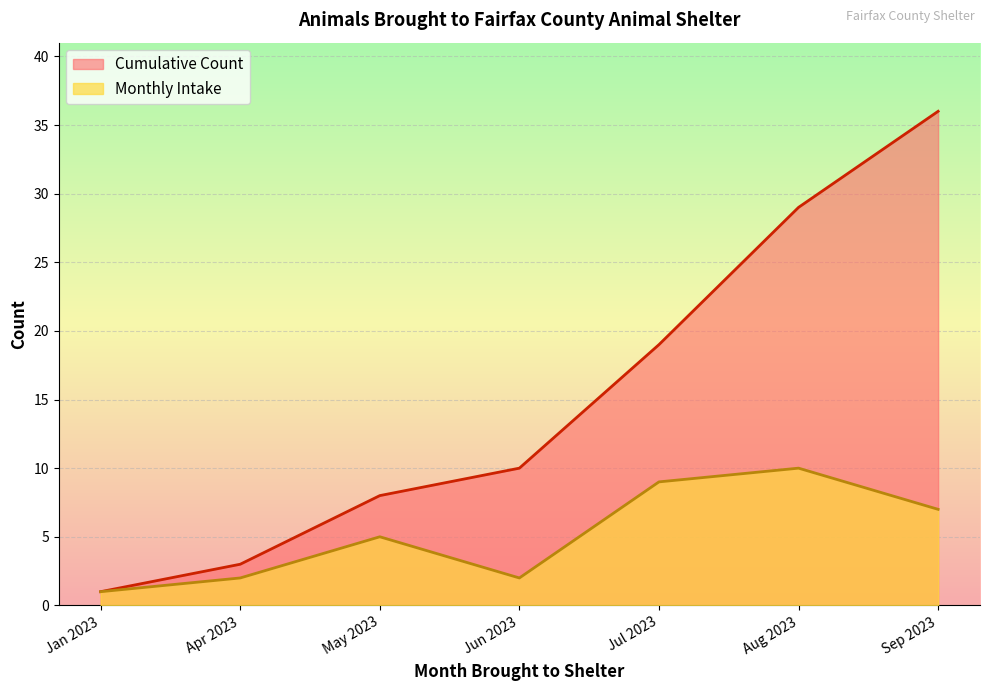

What is the spread (max minus min) of values at 2023-07-02?

10